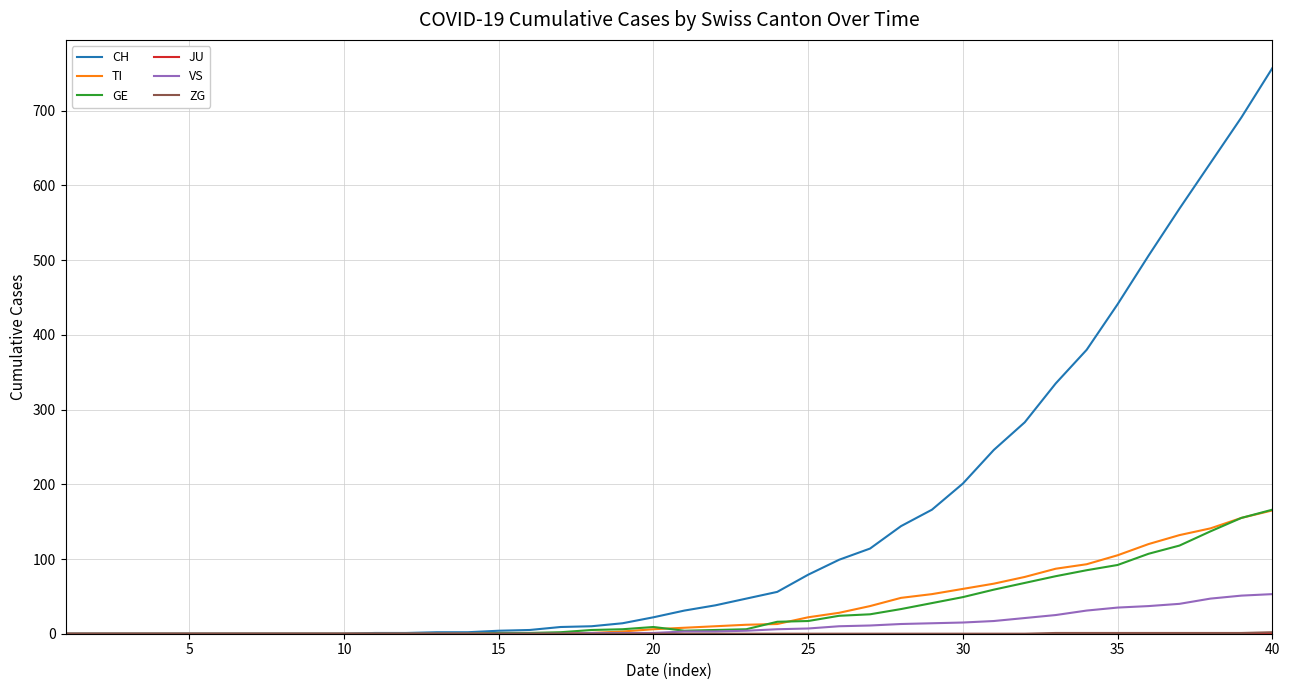

Which series has the largest range (max minus min)?

CH